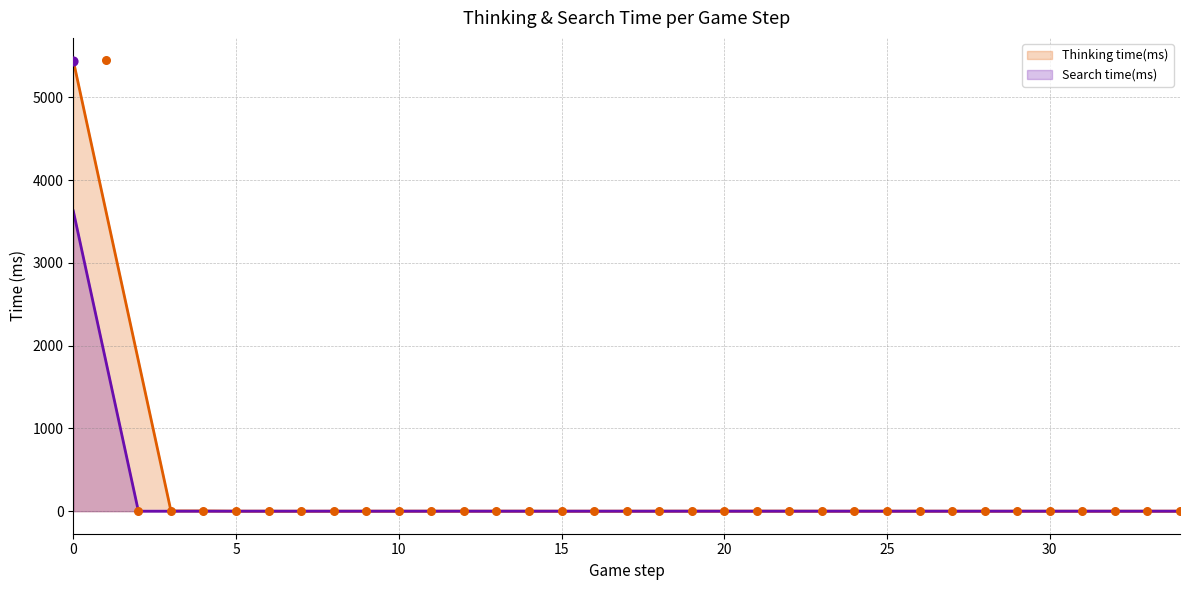

Between 33 and 11, which is larger?

33